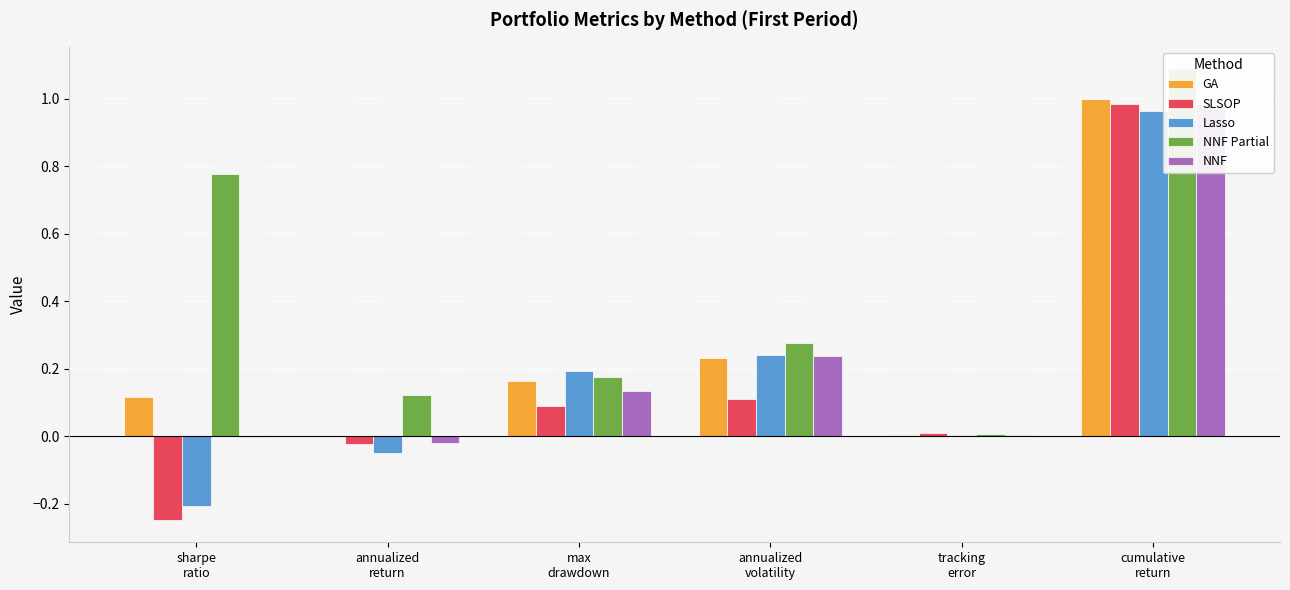

Rank the categories by Lasso value from lowest to highest.

sharpe
ratio, annualized
return, tracking
error, max
drawdown, annualized
volatility, cumulative
return